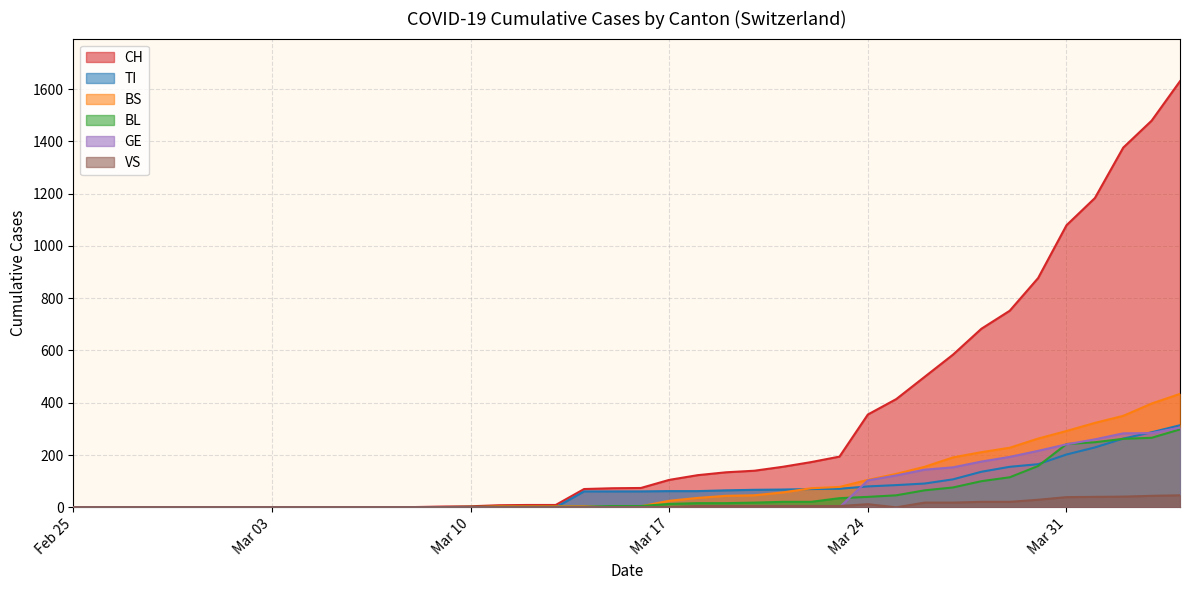

What are all the series names shown in the legend?

CH, TI, BS, BL, GE, VS